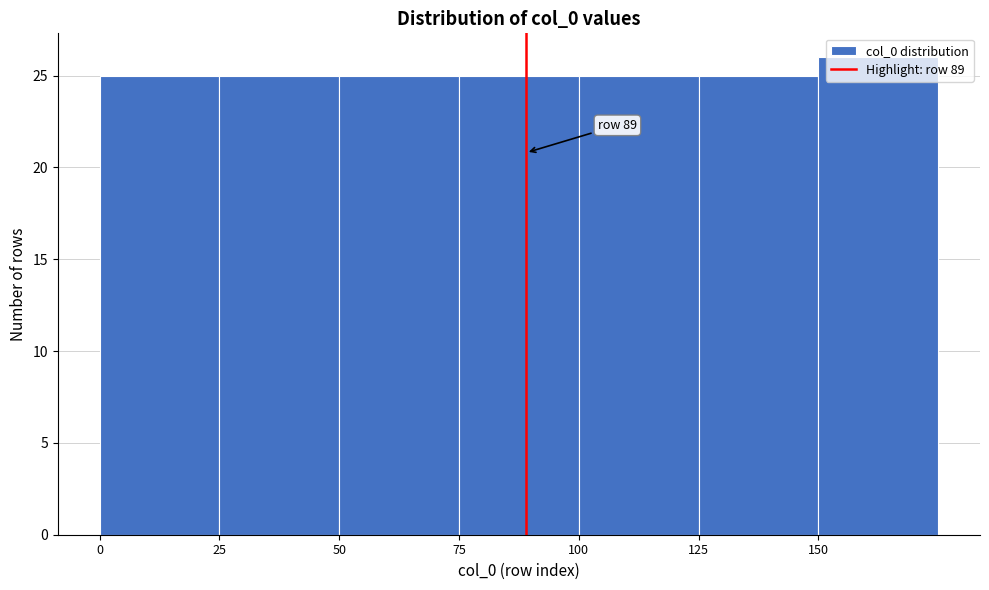

Over which range of the x-axis is the bar tallest?

150 to 175